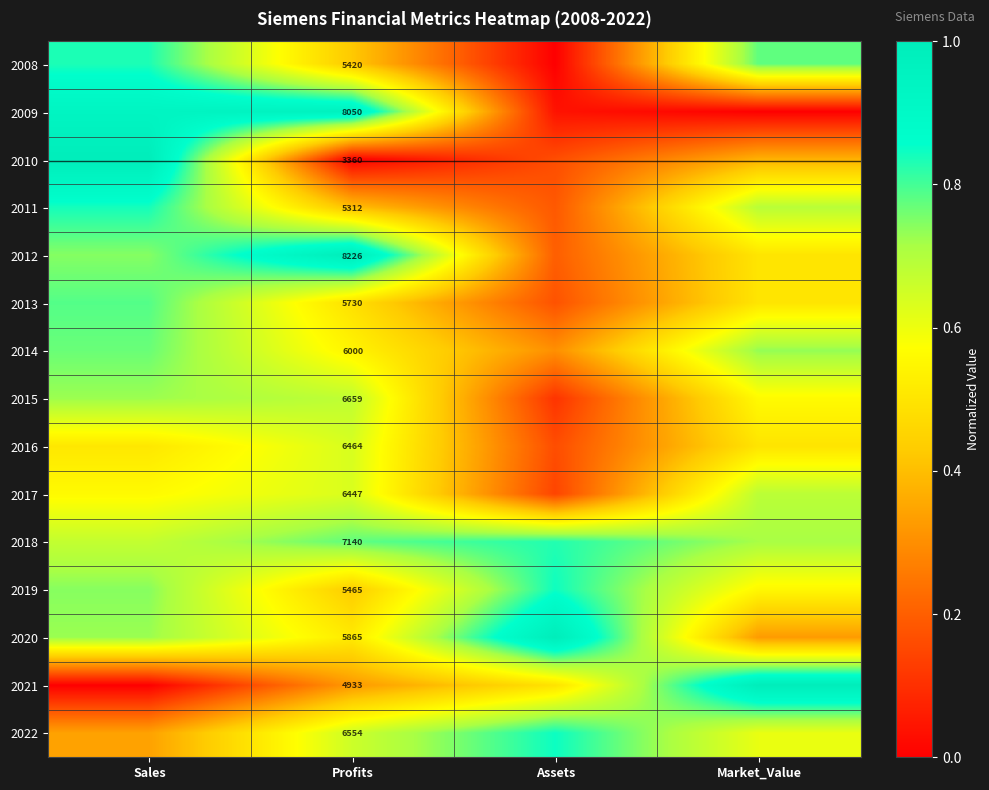

Is the value of 2015 at Profits greater than the value of 2016 at Profits?

Yes